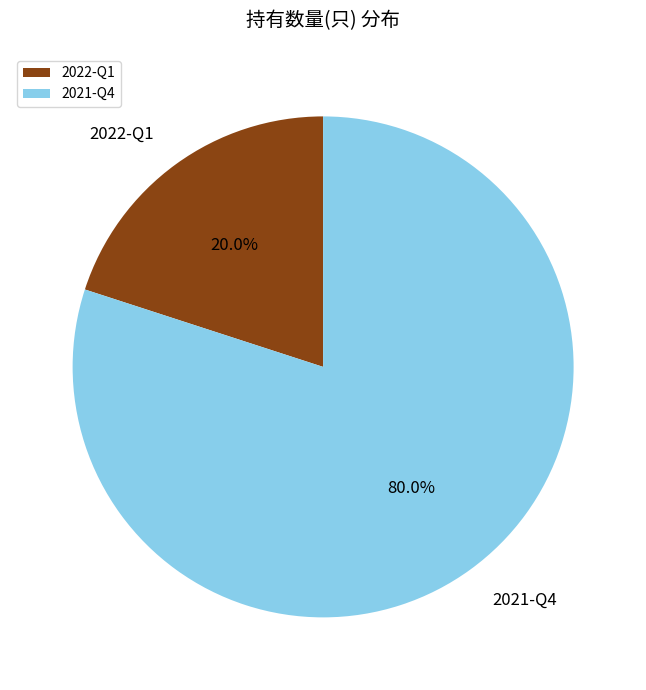

What percentage do 2022-Q1 and 2021-Q4 together represent?

100.0%